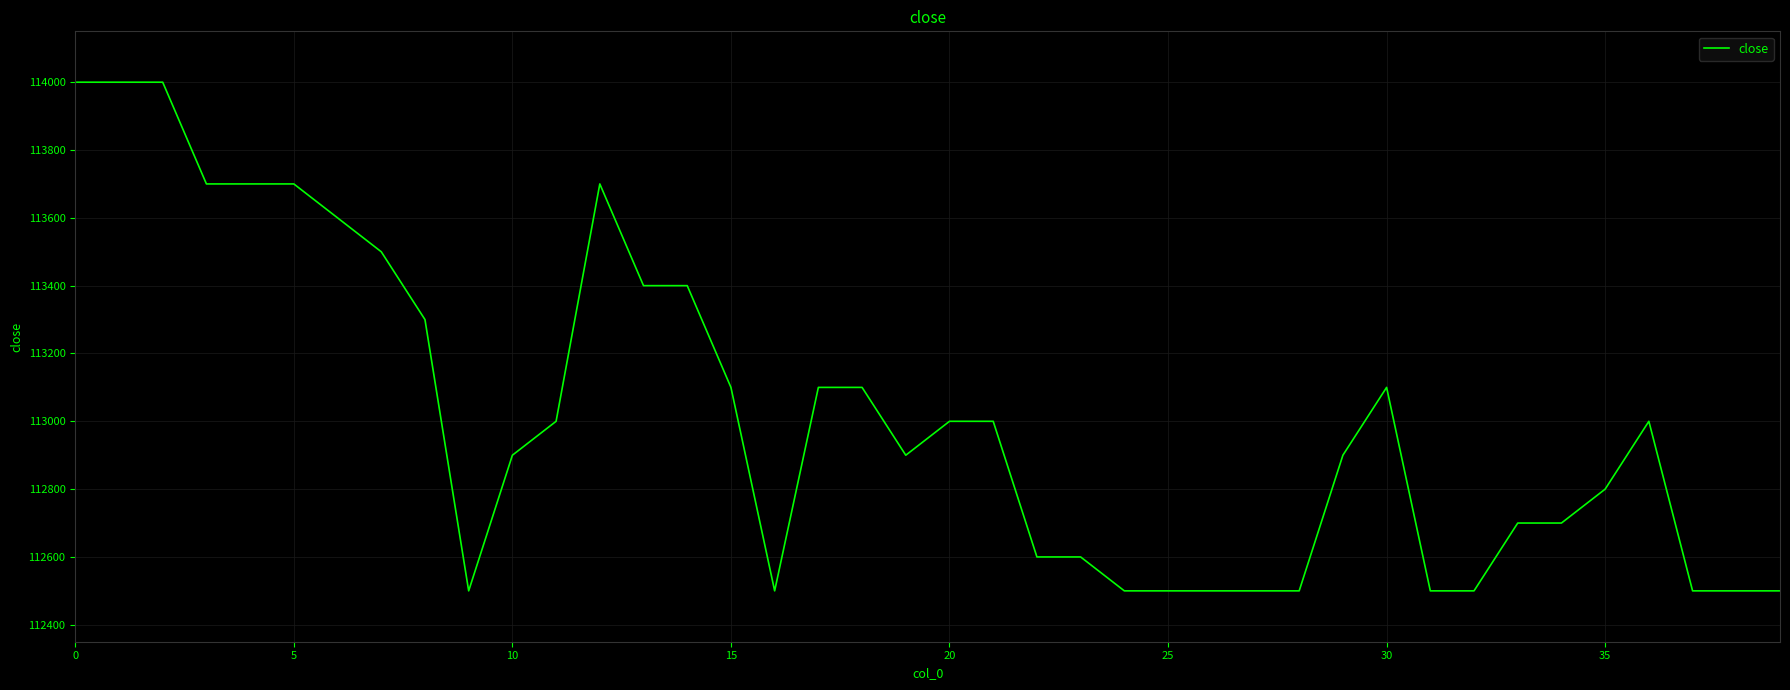

What is the greatest value displayed?

114000